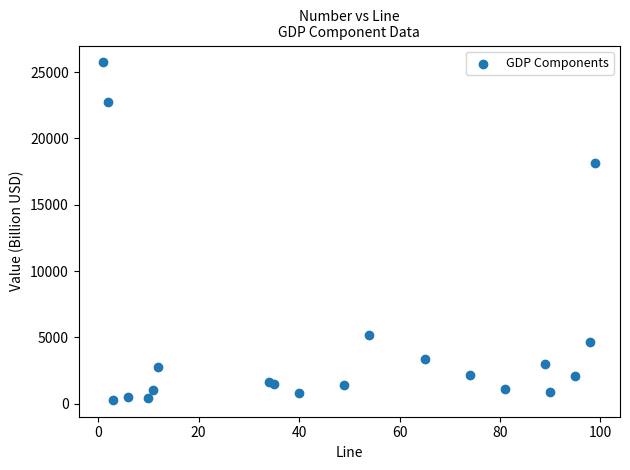

What Y value in the scatter plot is closest to 13010?

18109.5